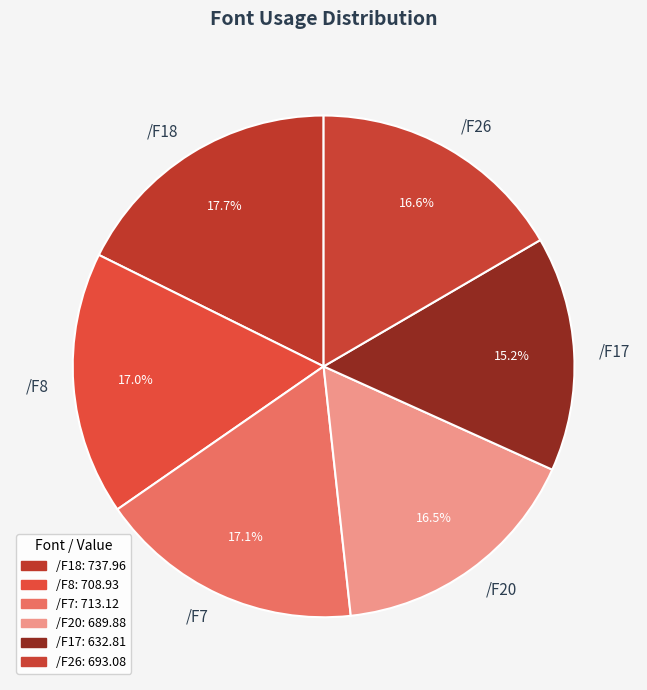

The /F17 slice represents 8% of the pie. True or false?

False